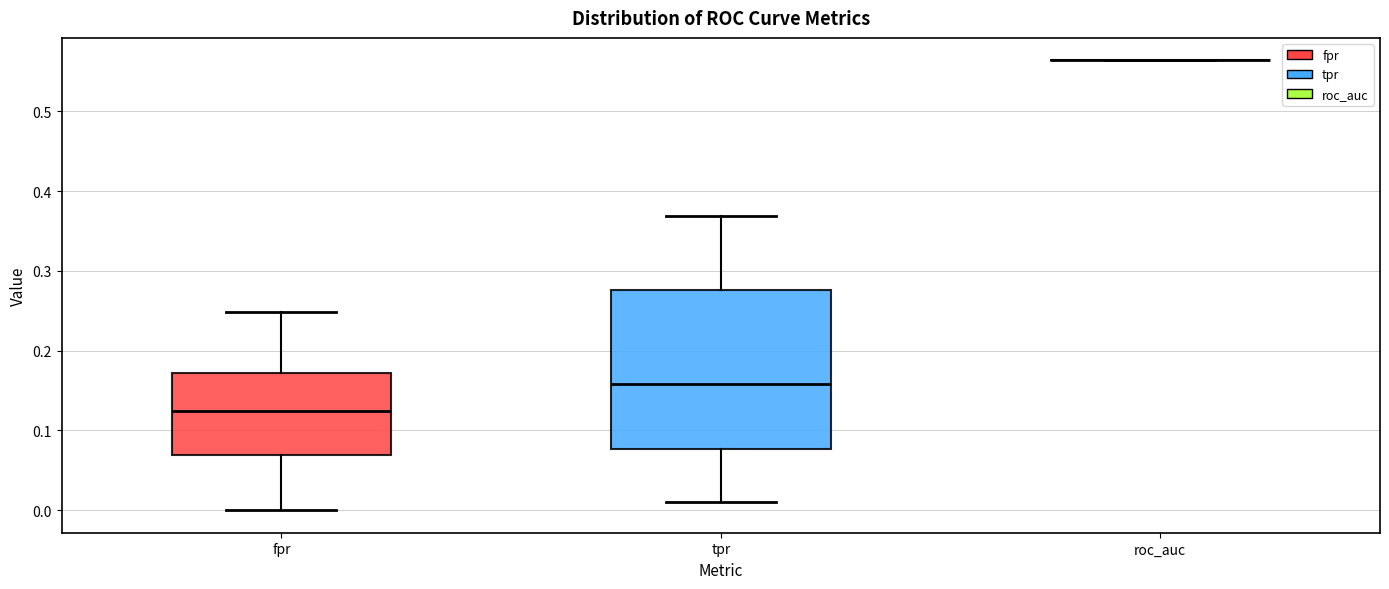

Which box is the tallest, from its lower edge to its upper edge?

tpr